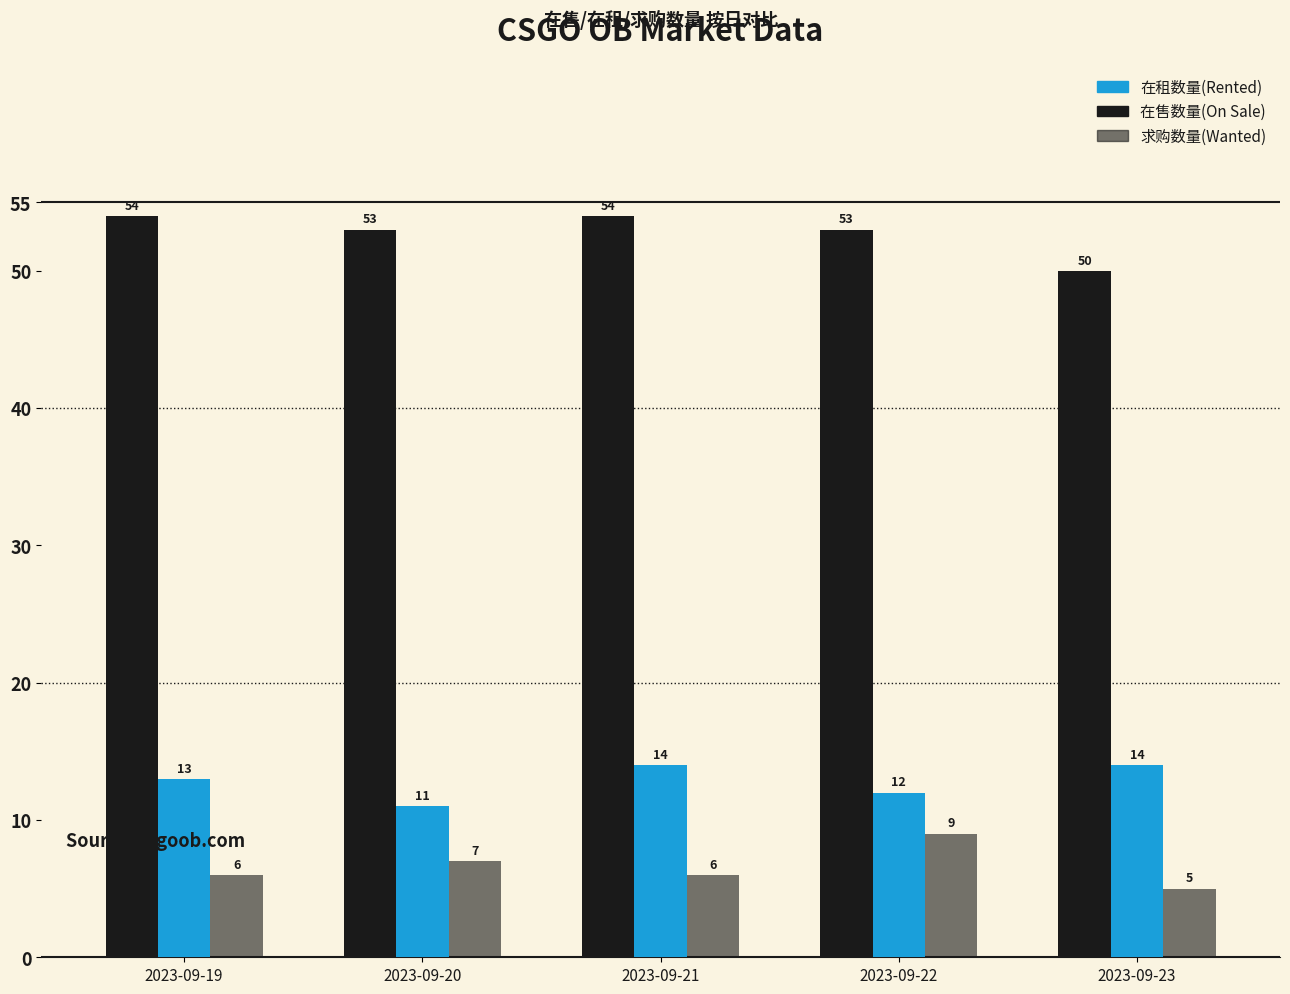

How many bars are there in total?

15